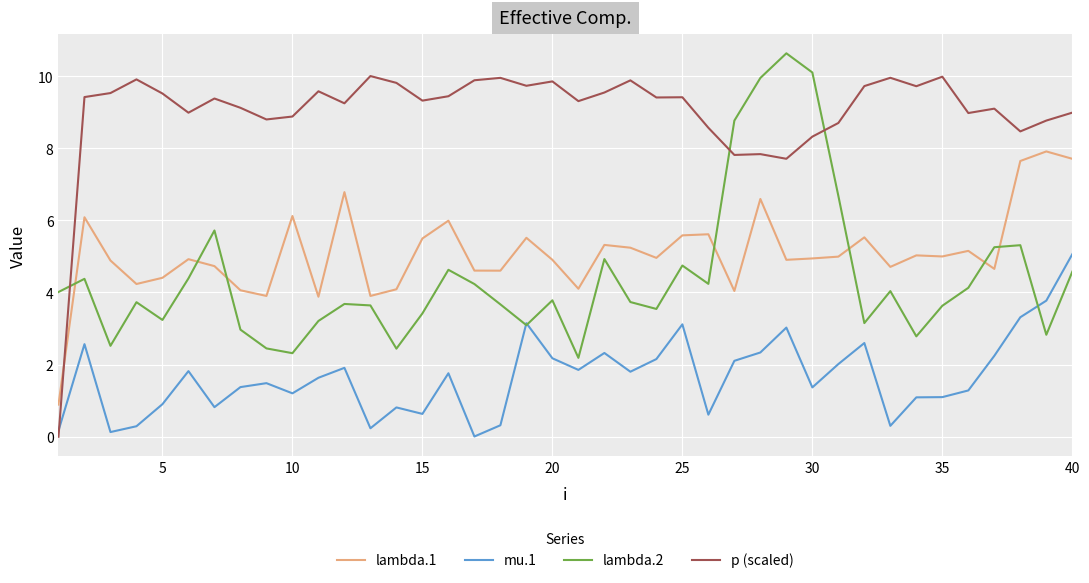

Which series has the largest range (max minus min)?

p (scaled)